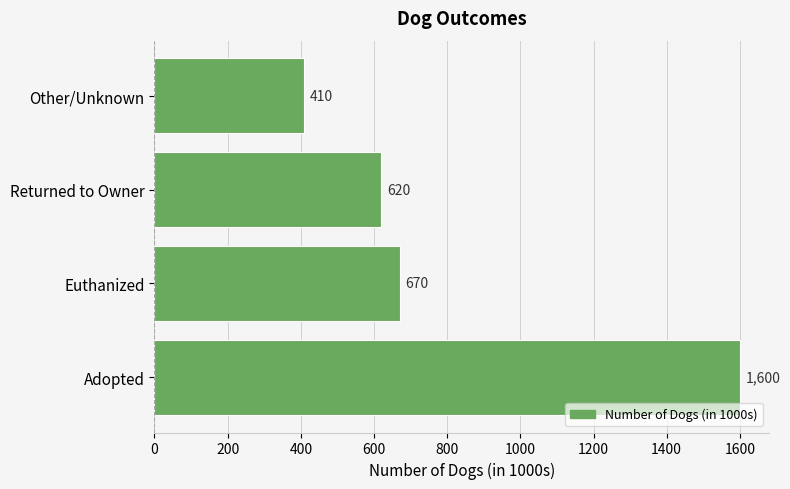

List the labels in order of value, largest first.

Adopted, Euthanized, Returned to Owner, Other/Unknown